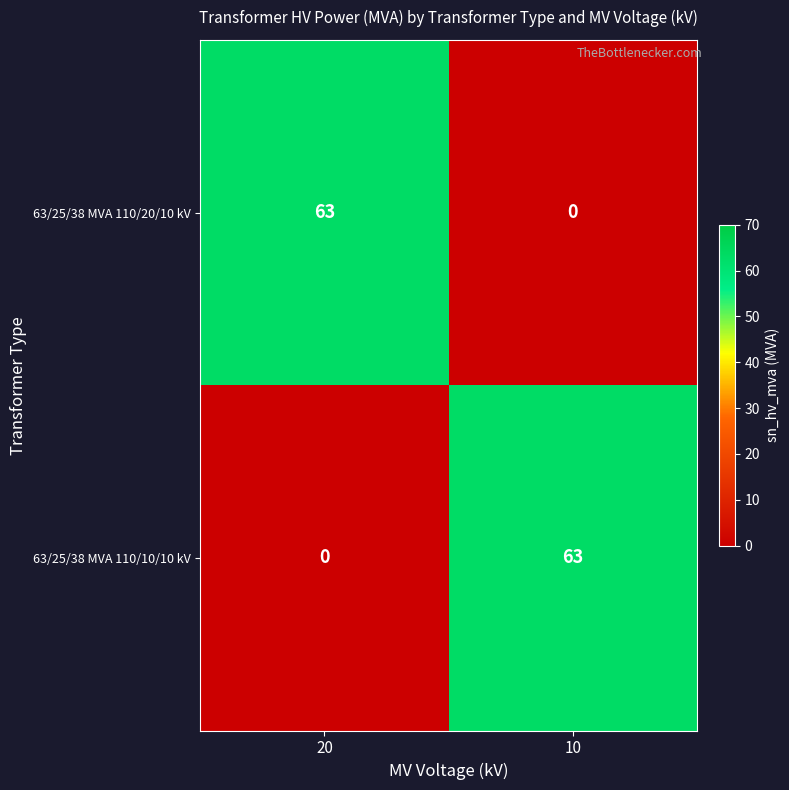

At which label is 63/25/38 MVA 110/10/10 kV closest to 31?

20